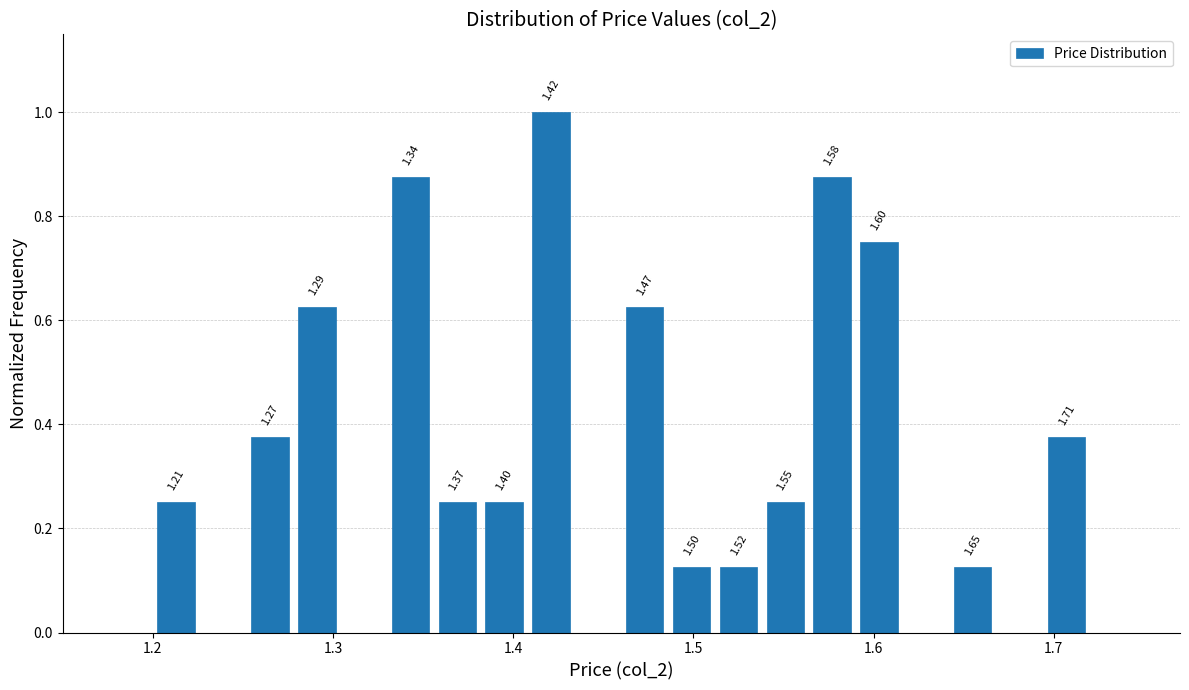

Read against the x-axis, roughly where is the centre of the tallest bar?

1.42